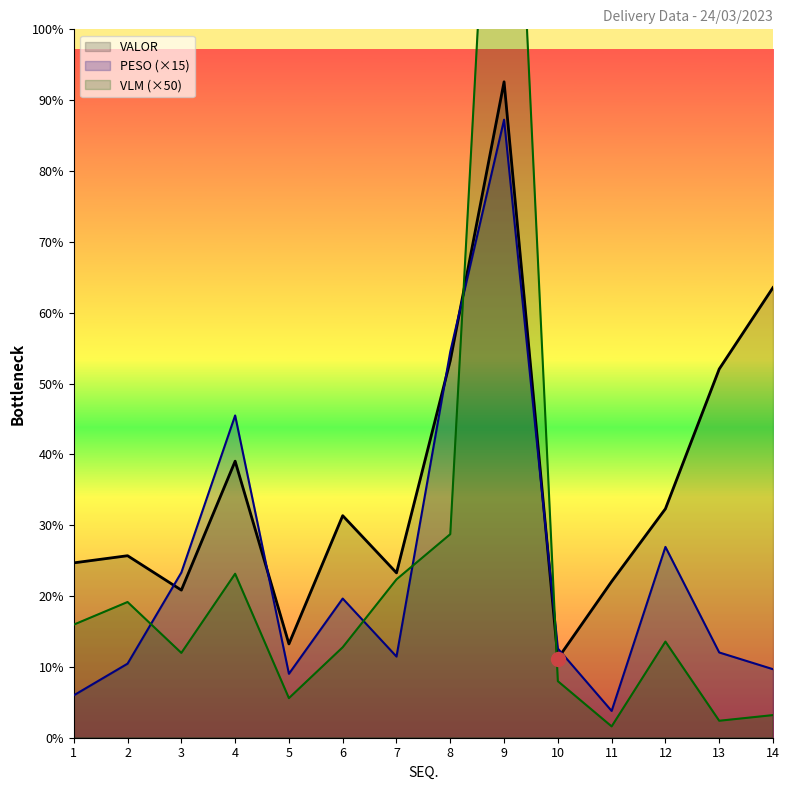

How many values in the VALOR series exceed 1963?

7